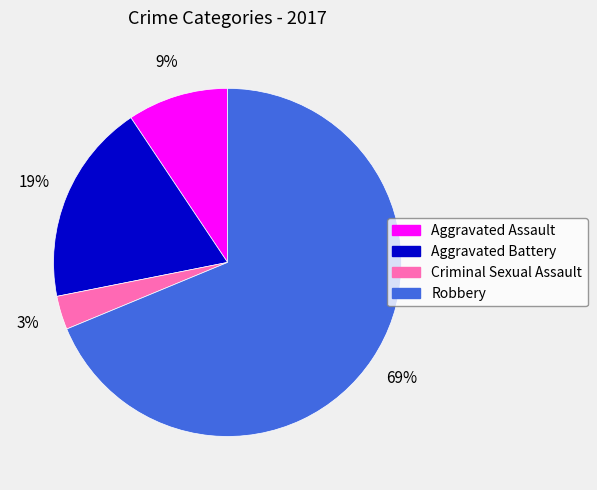

Is the sum of Aggravated Battery and Aggravated Assault greater than half?

No